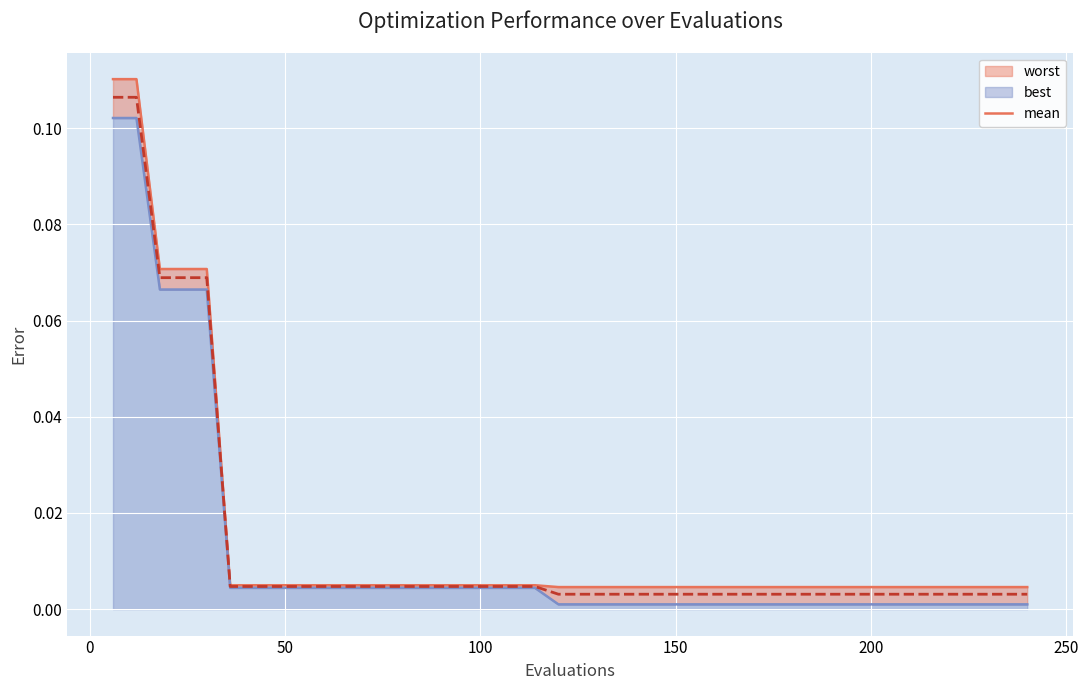

True or false: the data shows 0.0 at 8.

False